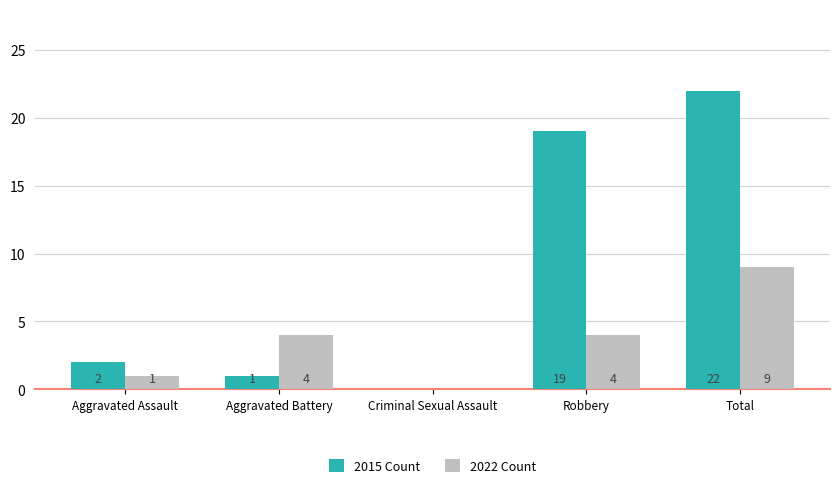

Which series has the widest spread of values?

2015 Count